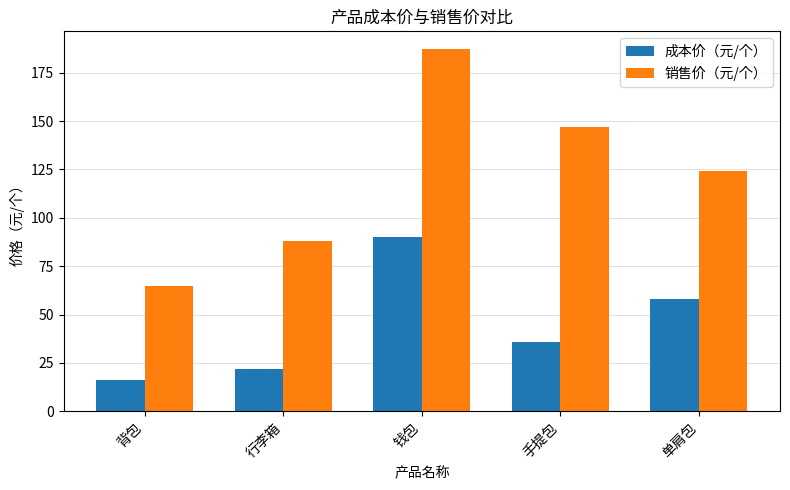

At how many categories does at least one series exceed 53?

5